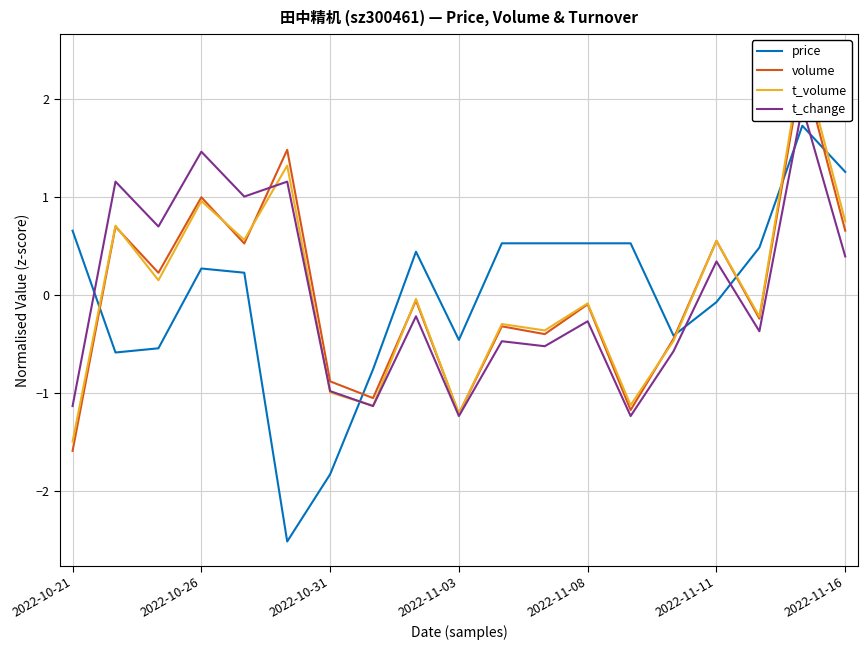

What is the maximum value for price?

1.7